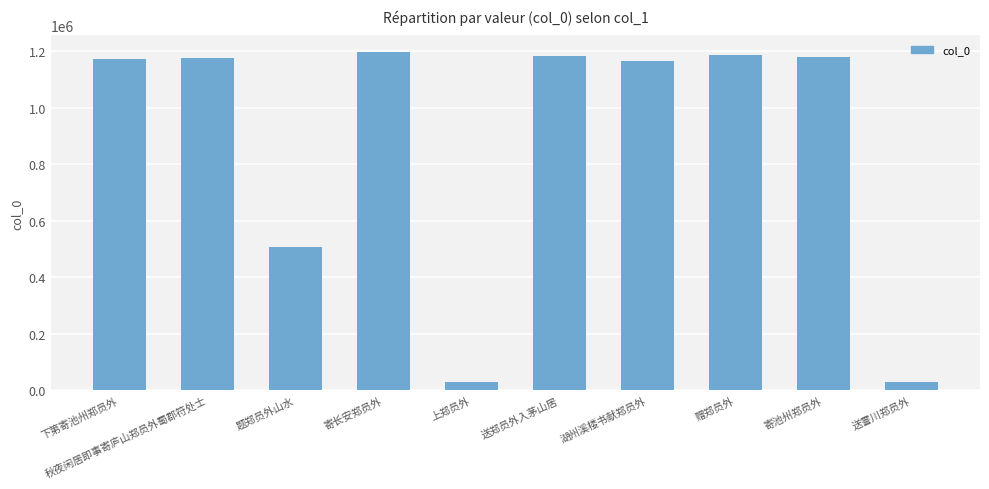

What is the change in value from 寄长安郑员外 to 送郑员外入茅山居?

-13439